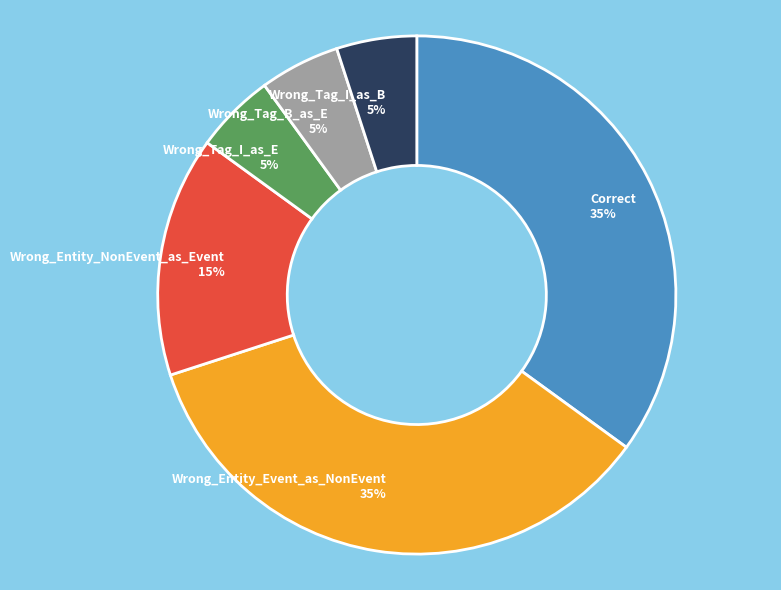

Approximately how many times larger is the value at Correct compared to Wrong_Tag_B_as_E?

7.0